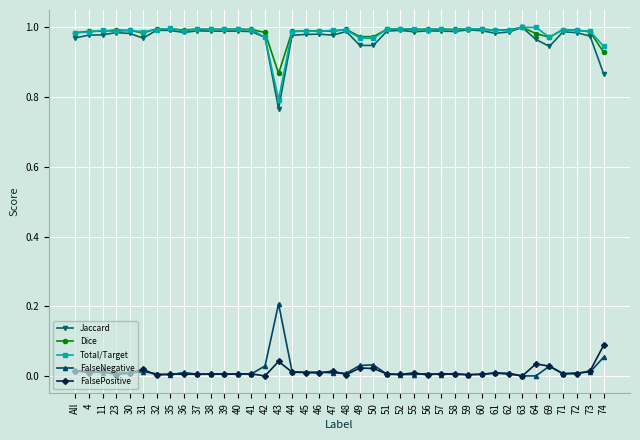

True or false: FalsePositive has more than 2 interior local peaks.

True